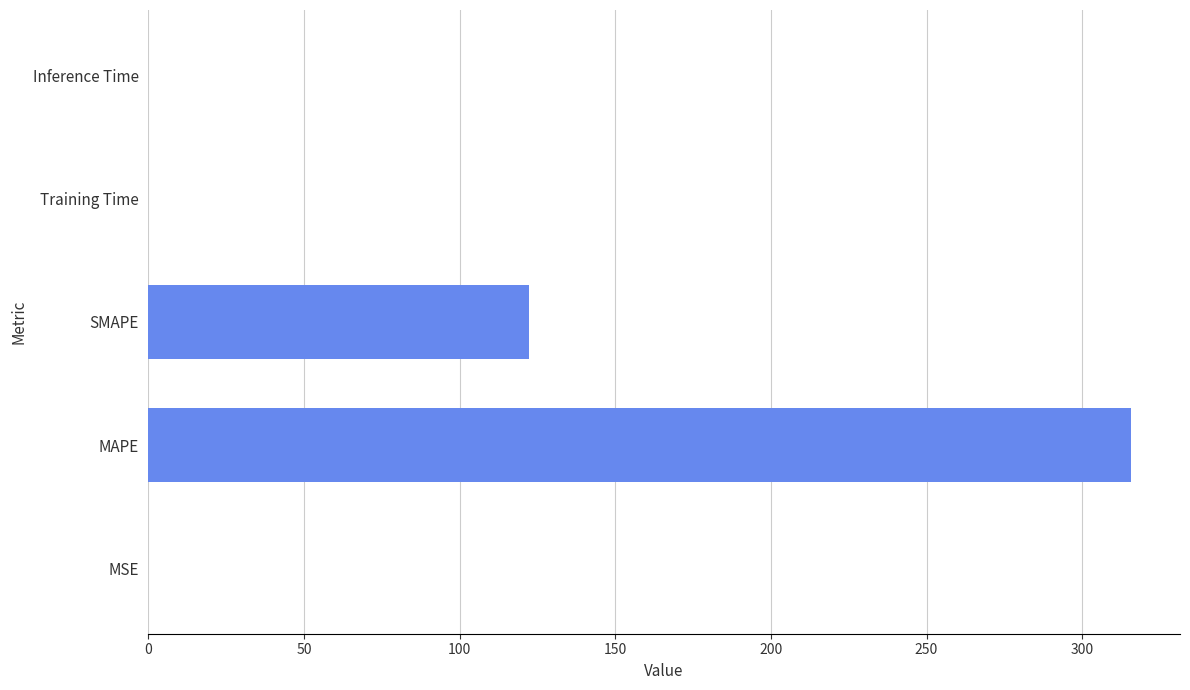

The value at MAPE is 315.6. True or false?

True